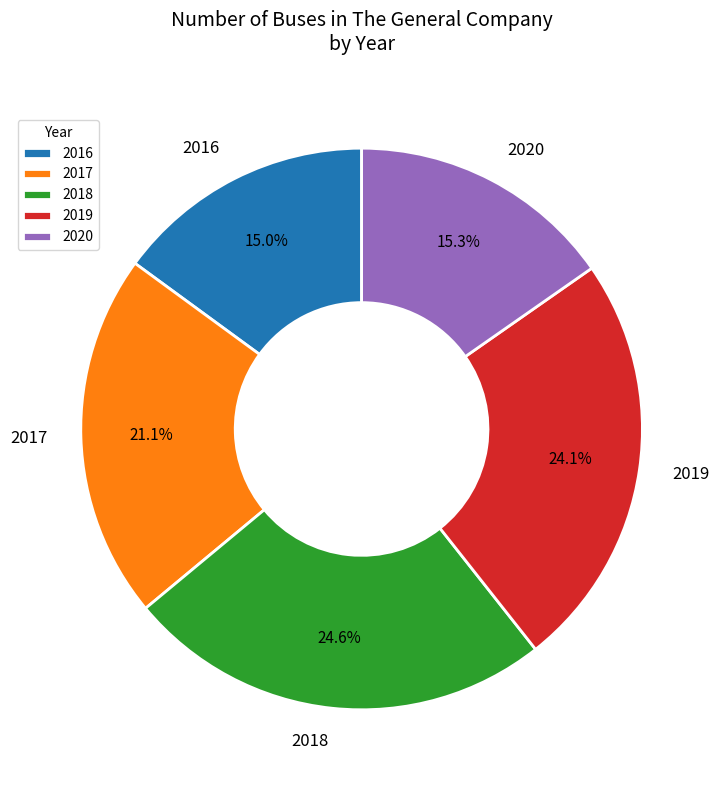

How many segments does this pie chart have?

5